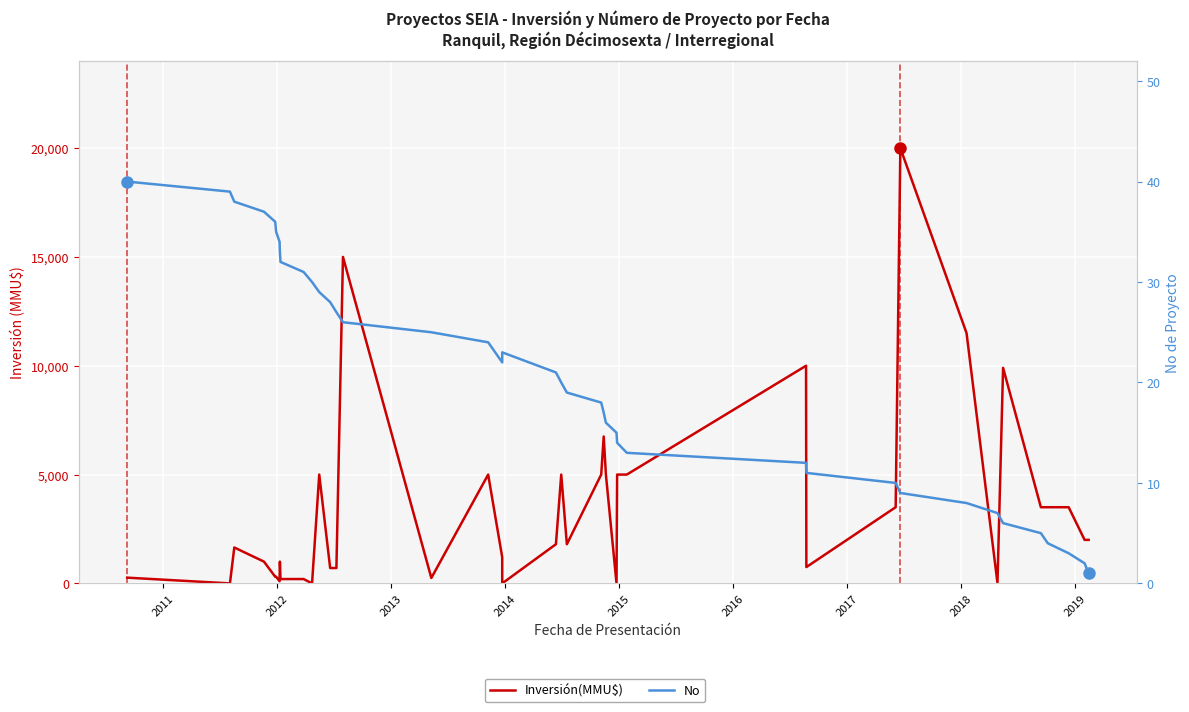

Rank the series by their average value, from lowest to highest.

No, Inversión(MMU$)